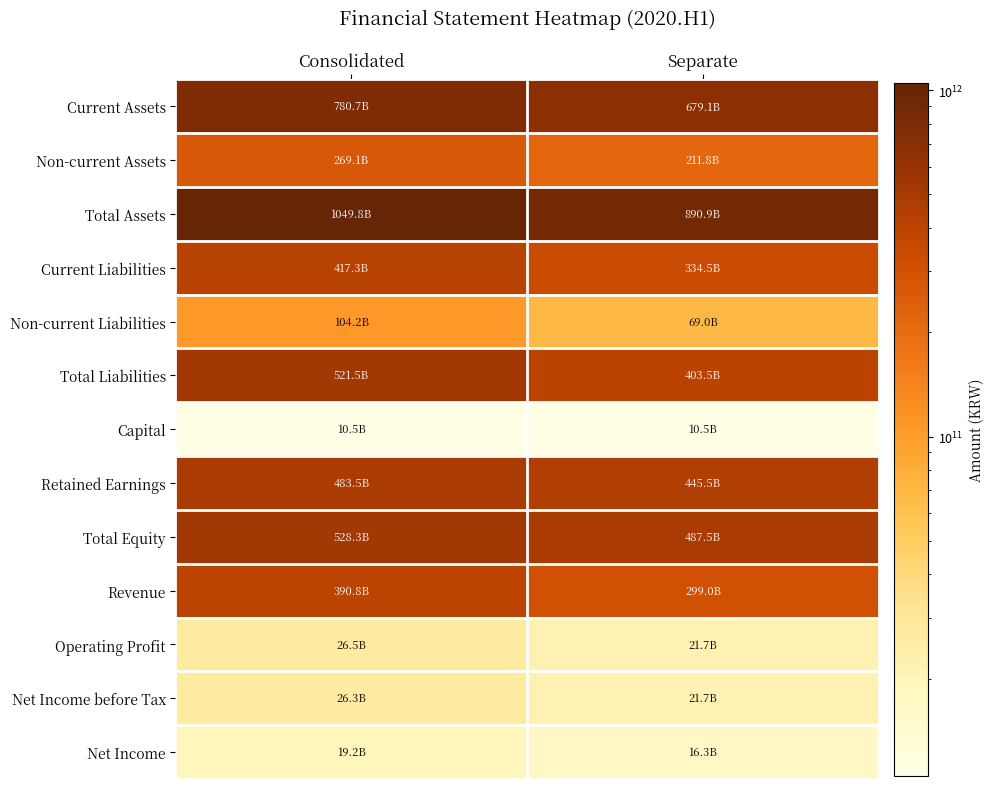

List the series in order of their peak value, lowest first.

Capital, Net Income, Net Income before Tax, Operating Profit, Non-current Liabilities, Non-current Assets, Revenue, Current Liabilities, Retained Earnings, Total Liabilities, Total Equity, Current Assets, Total Assets